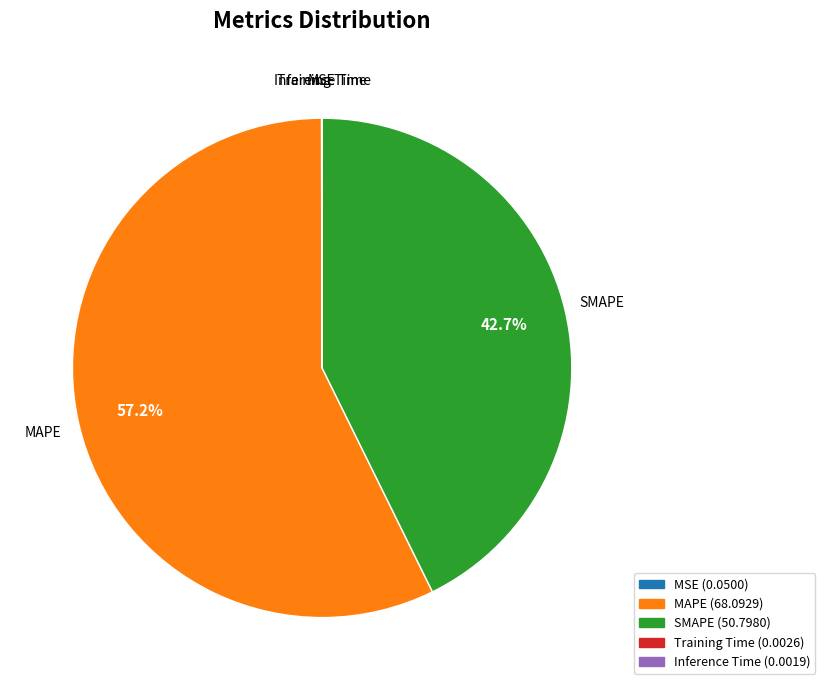

Combined, what portion of the pie is MAPE and SMAPE?

100.0%